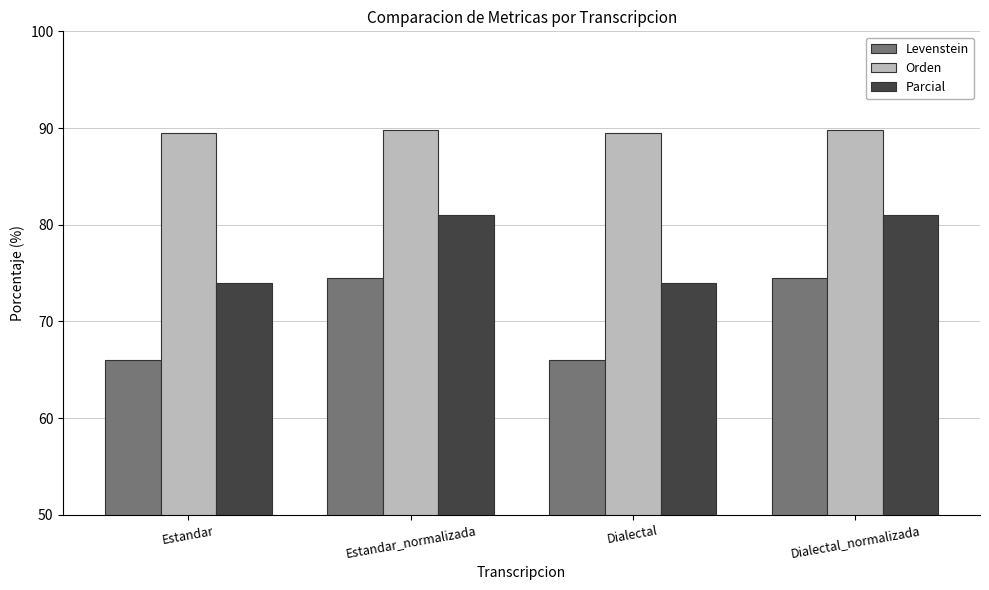

What is the label of the 4th bar from the left?

Dialectal_normalizada